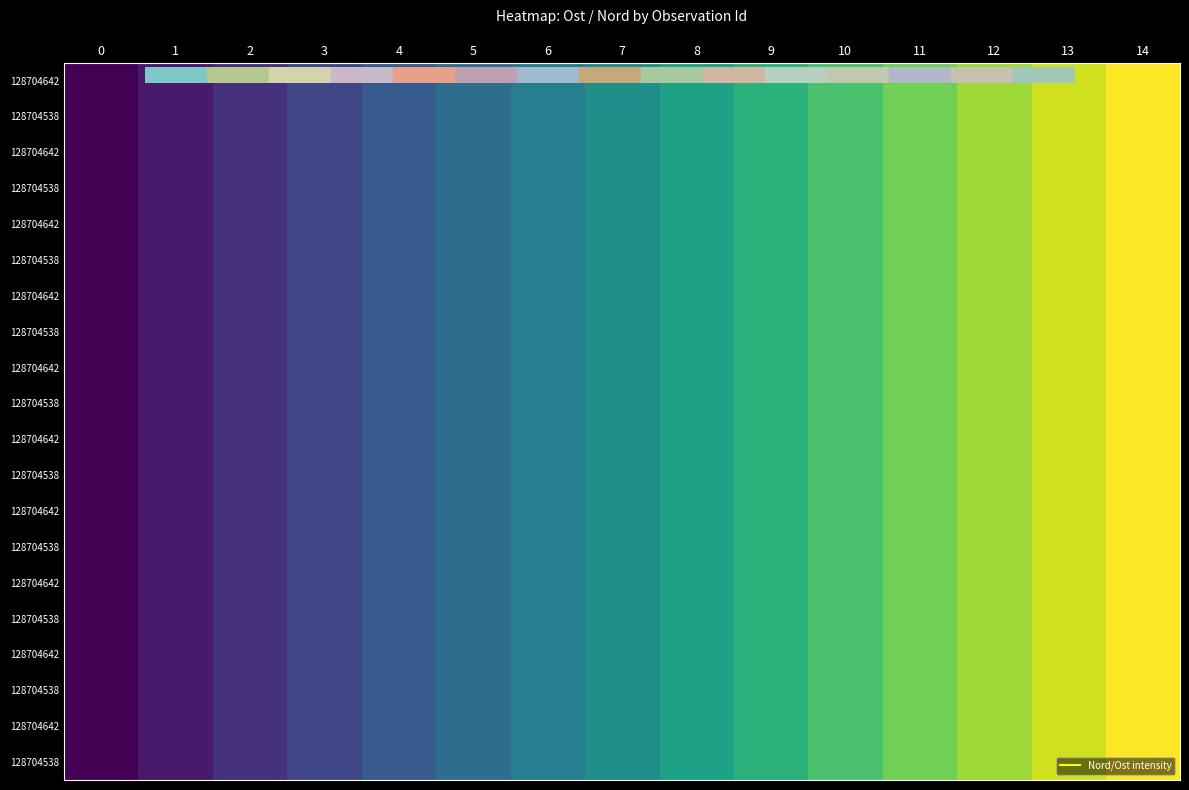

Which has a higher value, 9 or 4?

9